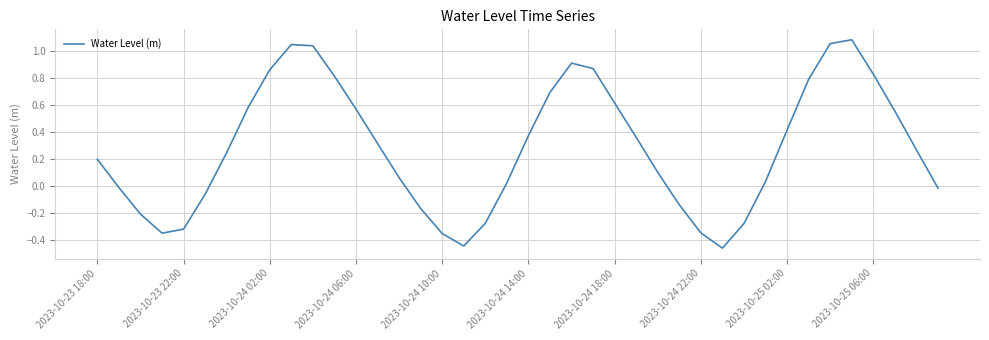

How many values are below 0?

14